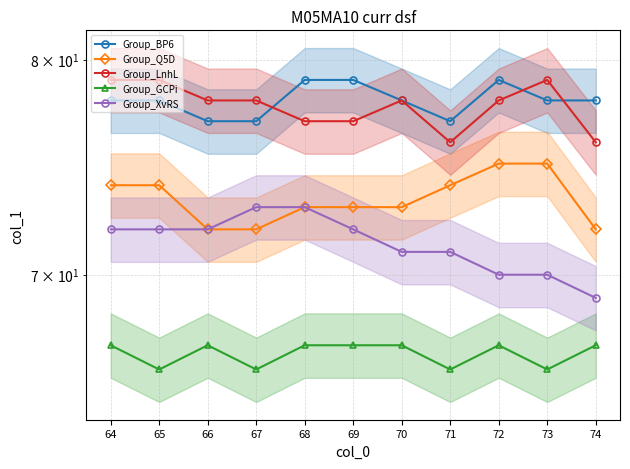

At which label does Group_GCPi reach its minimum?

65